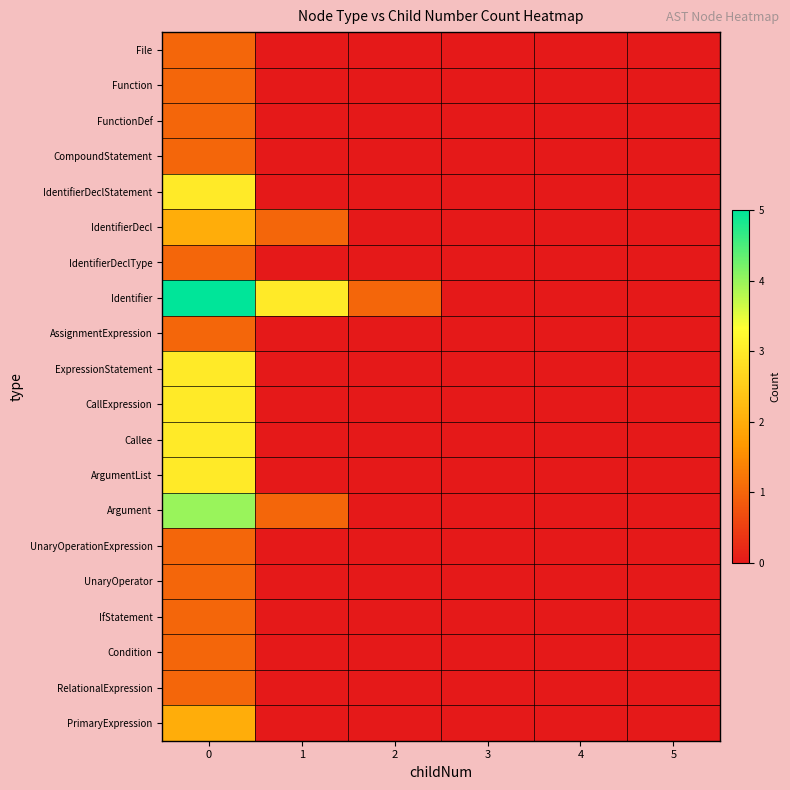

How many data points does each series have?

6